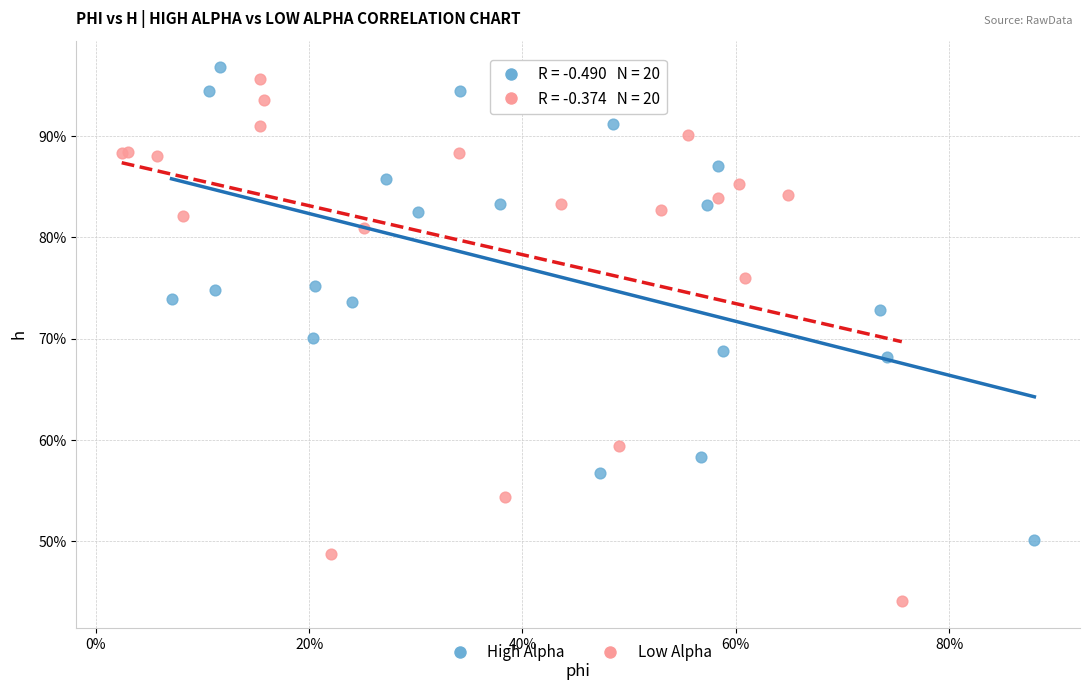

What are all the series names shown in the legend?

High Alpha, Low Alpha